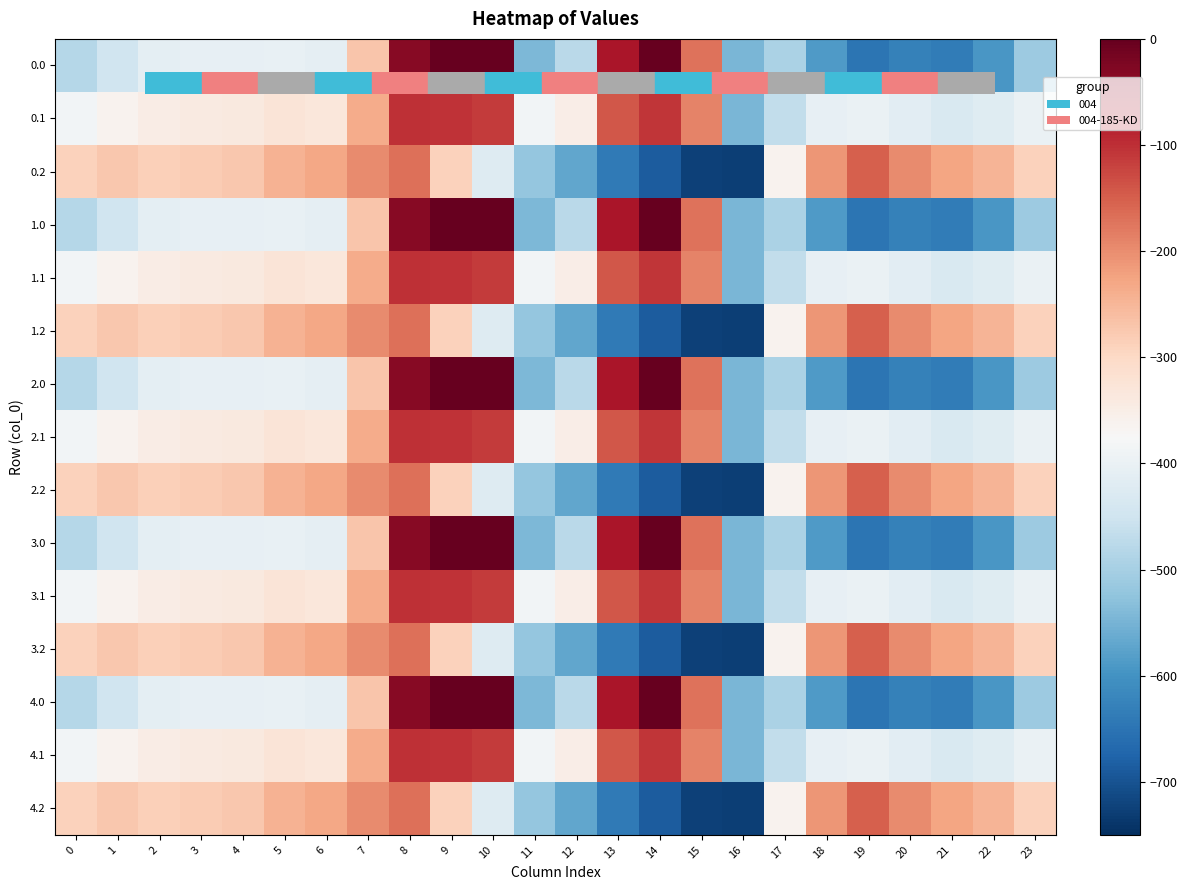

Reading left to right, transcribe all the data shown in this chart.

0.0: 0=-482.0	1=-449.5	2=-410.3	3=-404.4	4=-404.9	5=-403.8	6=-408.0	7=-270.7	8=-35.0	9=0.0	10=0.0	11=-544.3	12=-477.2	13=-70.2	14=-0.3	15=-172.8	16=-545.4	17=-494.8	18=-586.7	19=-649.2	20=-629.9	21=-638.4	22=-592.3	23=-511.3
0.1: 0=-384.6	1=-361.1	2=-347.9	3=-342.7	4=-339.6	5=-325.7	6=-332.2	7=-234.9	8=-102.3	9=-104.8	10=-114.0	11=-384.7	12=-350.8	13=-141.2	14=-105.5	15=-190.4	16=-547.3	17=-466.6	18=-405.4	19=-400.2	20=-414.5	21=-432.4	22=-419.9	23=-399.4
0.2: 0=-287.1	1=-272.7	2=-285.5	3=-281.0	4=-274.4	5=-245.0	6=-228.8	7=-199.0	8=-169.5	9=-288.5	10=-423.5	11=-520.6	12=-571.2	13=-640.4	14=-687.4	15=-725.8	16=-726.6	17=-362.4	18=-210.0	19=-151.0	20=-199.2	21=-226.4	22=-247.4	23=-287.5
1.0: 0=-482.0	1=-449.5	2=-410.3	3=-404.4	4=-404.9	5=-403.8	6=-408.0	7=-270.7	8=-35.0	9=0.0	10=0.0	11=-544.3	12=-477.2	13=-70.2	14=-0.3	15=-172.8	16=-545.4	17=-494.8	18=-586.7	19=-649.2	20=-629.9	21=-638.4	22=-592.3	23=-511.3
1.1: 0=-384.6	1=-361.1	2=-347.9	3=-342.7	4=-339.6	5=-325.7	6=-332.2	7=-234.9	8=-102.3	9=-104.8	10=-114.0	11=-384.7	12=-350.8	13=-141.2	14=-105.5	15=-190.4	16=-547.3	17=-466.6	18=-405.4	19=-400.2	20=-414.5	21=-432.4	22=-419.9	23=-399.4
1.2: 0=-287.1	1=-272.7	2=-285.5	3=-281.0	4=-274.4	5=-245.0	6=-228.8	7=-199.0	8=-169.5	9=-288.5	10=-423.5	11=-520.6	12=-571.2	13=-640.4	14=-687.4	15=-725.8	16=-726.6	17=-362.4	18=-210.0	19=-151.0	20=-199.2	21=-226.4	22=-247.4	23=-287.5
2.0: 0=-482.0	1=-449.5	2=-410.3	3=-404.4	4=-404.9	5=-403.8	6=-408.0	7=-270.7	8=-35.0	9=0.0	10=0.0	11=-544.3	12=-477.2	13=-70.2	14=-0.3	15=-172.8	16=-545.4	17=-494.8	18=-586.7	19=-649.2	20=-629.9	21=-638.4	22=-592.3	23=-511.3
2.1: 0=-384.6	1=-361.1	2=-347.9	3=-342.7	4=-339.6	5=-325.7	6=-332.2	7=-234.9	8=-102.3	9=-104.8	10=-114.0	11=-384.7	12=-350.8	13=-141.2	14=-105.5	15=-190.4	16=-547.3	17=-466.6	18=-405.4	19=-400.2	20=-414.5	21=-432.4	22=-419.9	23=-399.4
2.2: 0=-287.1	1=-272.7	2=-285.5	3=-281.0	4=-274.4	5=-245.0	6=-228.8	7=-199.0	8=-169.5	9=-288.5	10=-423.5	11=-520.6	12=-571.2	13=-640.4	14=-687.4	15=-725.8	16=-726.6	17=-362.4	18=-210.0	19=-151.0	20=-199.2	21=-226.4	22=-247.4	23=-287.5
3.0: 0=-482.0	1=-449.5	2=-410.3	3=-404.4	4=-404.9	5=-403.8	6=-408.0	7=-270.7	8=-35.0	9=0.0	10=0.0	11=-544.3	12=-477.2	13=-70.2	14=-0.3	15=-172.8	16=-545.4	17=-494.8	18=-586.7	19=-649.2	20=-629.9	21=-638.4	22=-592.3	23=-511.3
3.1: 0=-384.6	1=-361.1	2=-347.9	3=-342.7	4=-339.6	5=-325.7	6=-332.2	7=-234.9	8=-102.3	9=-104.8	10=-114.0	11=-384.7	12=-350.8	13=-141.2	14=-105.5	15=-190.4	16=-547.3	17=-466.6	18=-405.4	19=-400.2	20=-414.5	21=-432.4	22=-419.9	23=-399.4
3.2: 0=-287.1	1=-272.7	2=-285.5	3=-281.0	4=-274.4	5=-245.0	6=-228.8	7=-199.0	8=-169.5	9=-288.5	10=-423.5	11=-520.6	12=-571.2	13=-640.4	14=-687.4	15=-725.8	16=-726.6	17=-362.4	18=-210.0	19=-151.0	20=-199.2	21=-226.4	22=-247.4	23=-287.5
4.0: 0=-482.0	1=-449.5	2=-410.3	3=-404.4	4=-404.9	5=-403.8	6=-408.0	7=-270.7	8=-35.0	9=0.0	10=0.0	11=-544.3	12=-477.2	13=-70.2	14=-0.3	15=-172.8	16=-545.4	17=-494.8	18=-586.7	19=-649.2	20=-629.9	21=-638.4	22=-592.3	23=-511.3
4.1: 0=-384.6	1=-361.1	2=-347.9	3=-342.7	4=-339.6	5=-325.7	6=-332.2	7=-234.9	8=-102.3	9=-104.8	10=-114.0	11=-384.7	12=-350.8	13=-141.2	14=-105.5	15=-190.4	16=-547.3	17=-466.6	18=-405.4	19=-400.2	20=-414.5	21=-432.4	22=-419.9	23=-399.4
4.2: 0=-287.1	1=-272.7	2=-285.5	3=-281.0	4=-274.4	5=-245.0	6=-228.8	7=-199.0	8=-169.5	9=-288.5	10=-423.5	11=-520.6	12=-571.2	13=-640.4	14=-687.4	15=-725.8	16=-726.6	17=-362.4	18=-210.0	19=-151.0	20=-199.2	21=-226.4	22=-247.4	23=-287.5